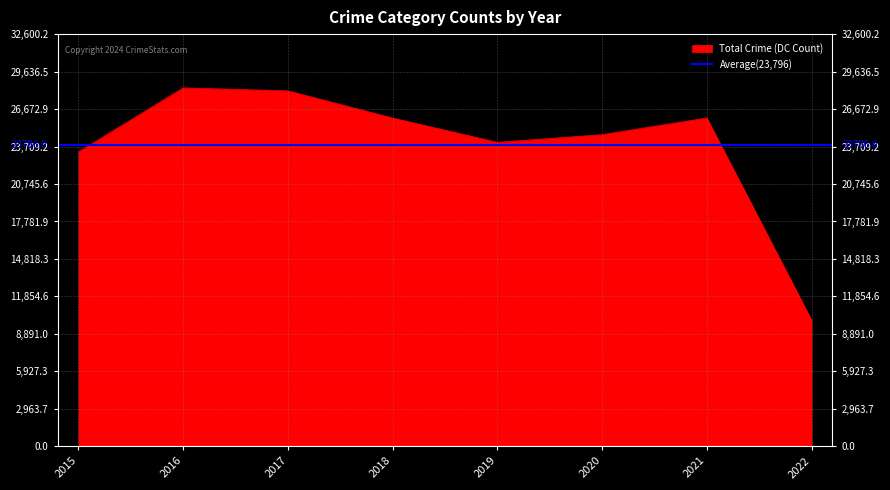

The Total Crime (DC Count) series shows 14239 at 2020. True or false?

False